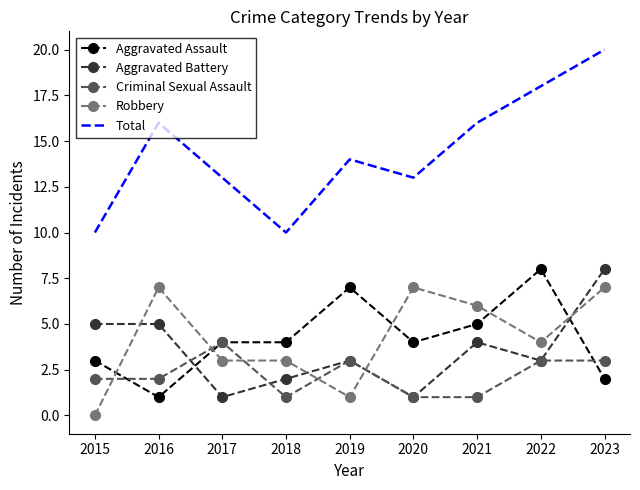

Count the number of categories in the chart.

9